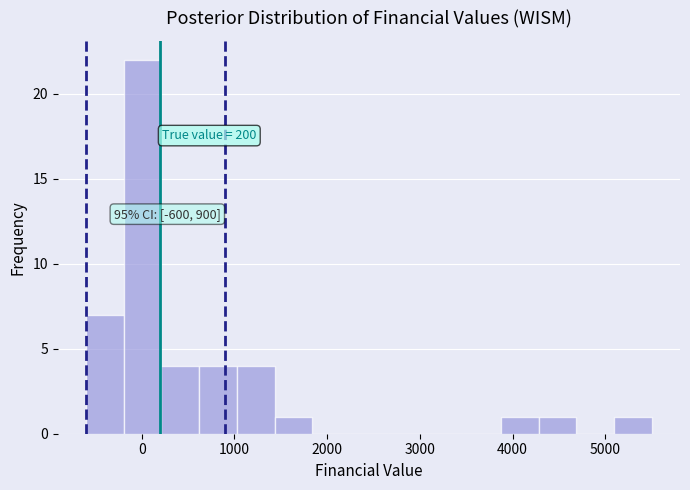

Over which range of the x-axis is the bar tallest?

-200 to 200